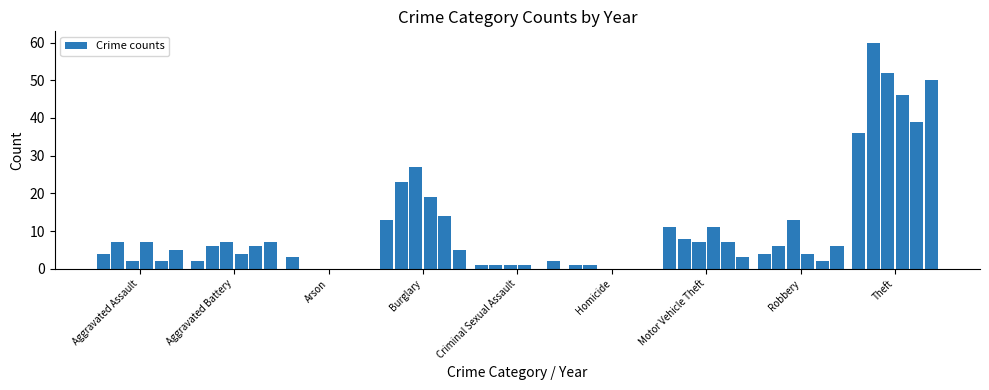

Are the bars horizontal?

No